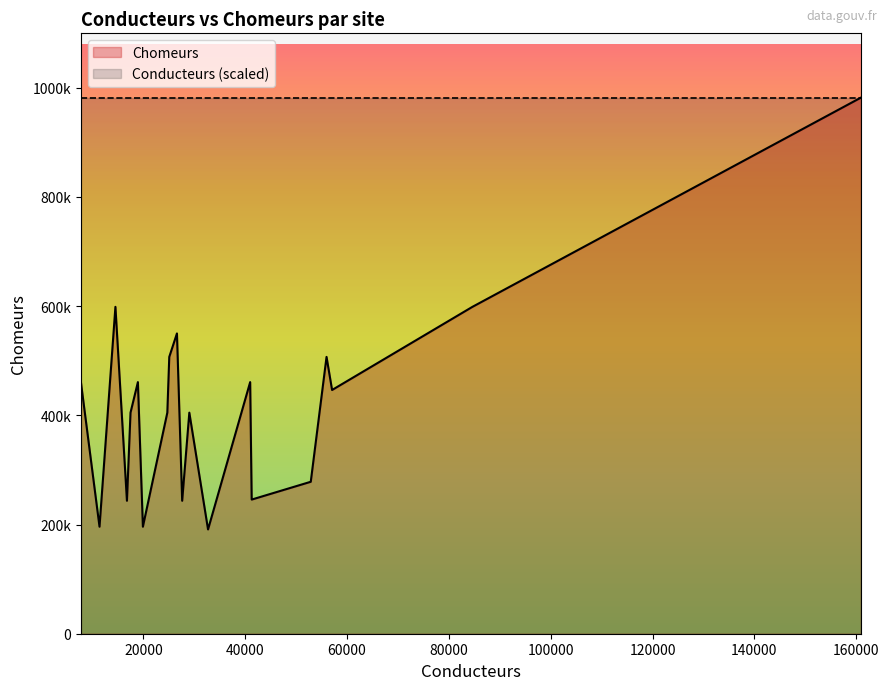

How many lines are shown in the chart?

2